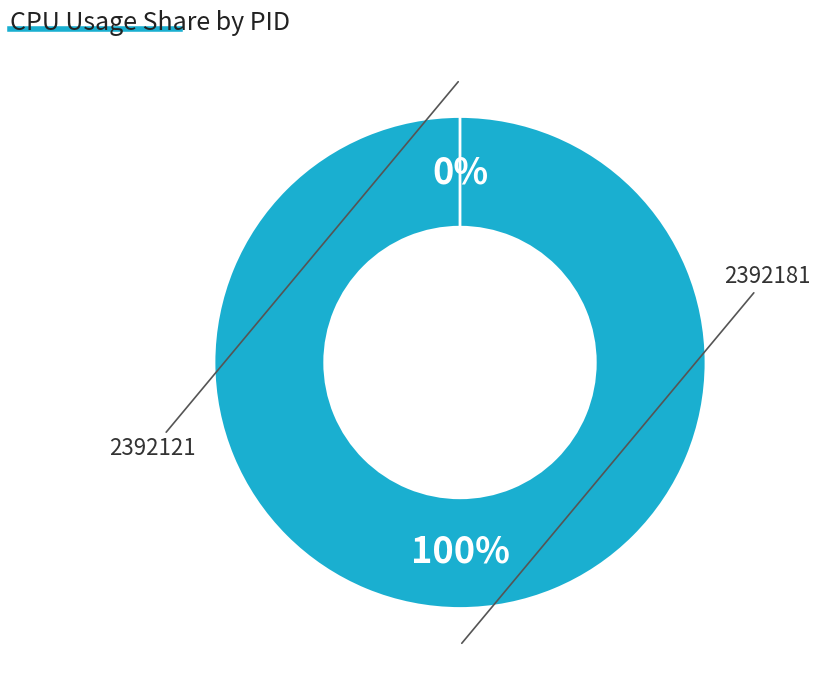

What is the largest slice in the pie chart?

2392181